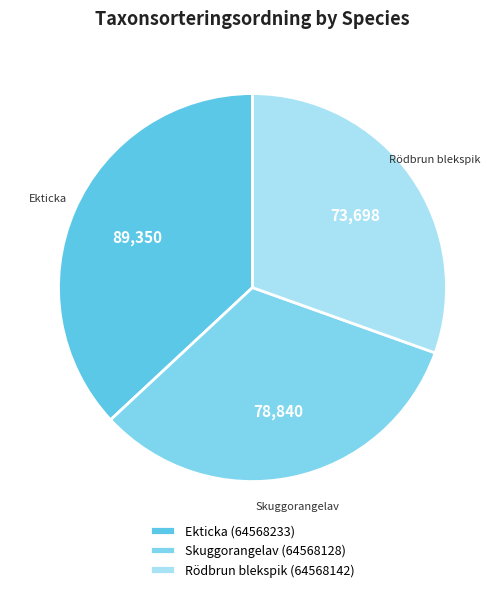

Rank the categories by value from lowest to highest.

Rödbrun blekspik (64568142), Skuggorangelav (64568128), Ekticka (64568233)